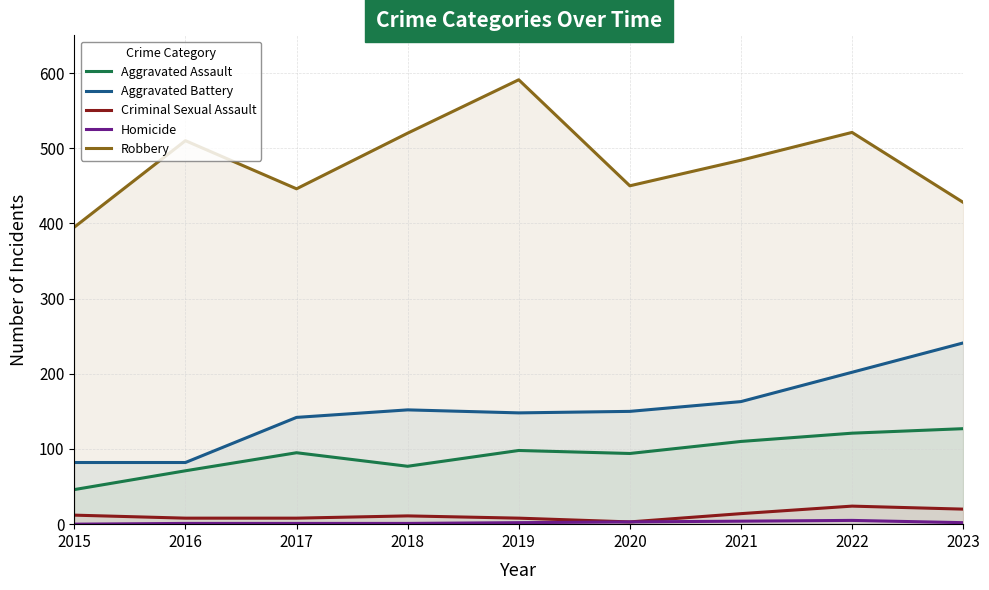

What are all the series names shown in the legend?

Aggravated Assault, Aggravated Battery, Criminal Sexual Assault, Homicide, Robbery